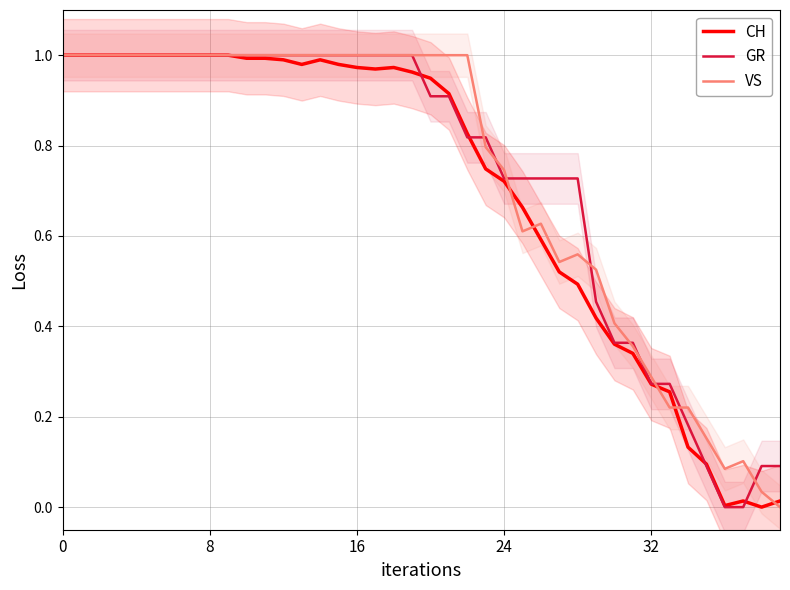

What is the total value across all series at 18?

3.0